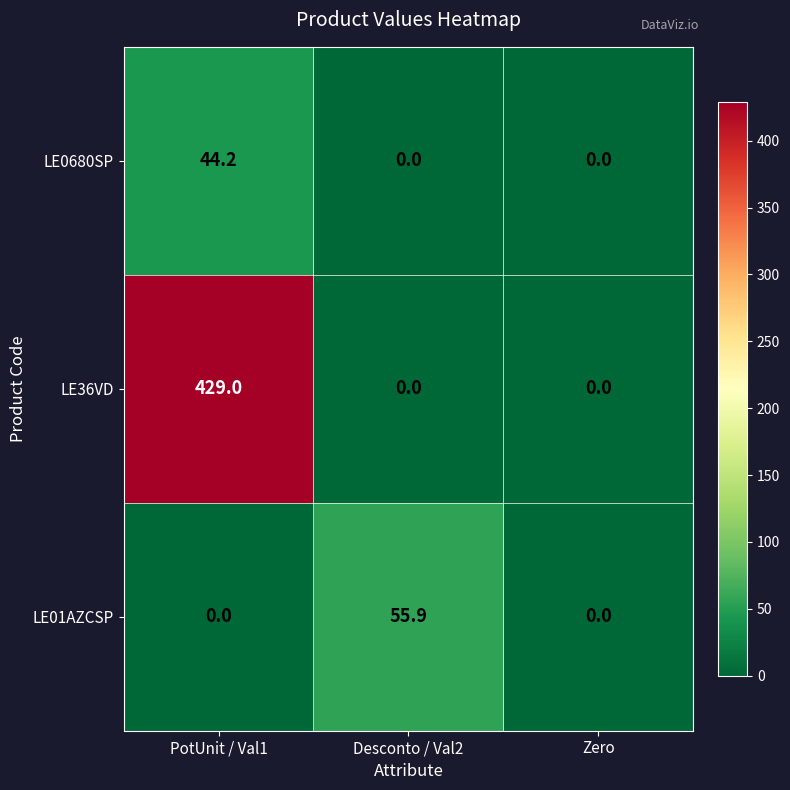

How many series are shown in this chart?

3